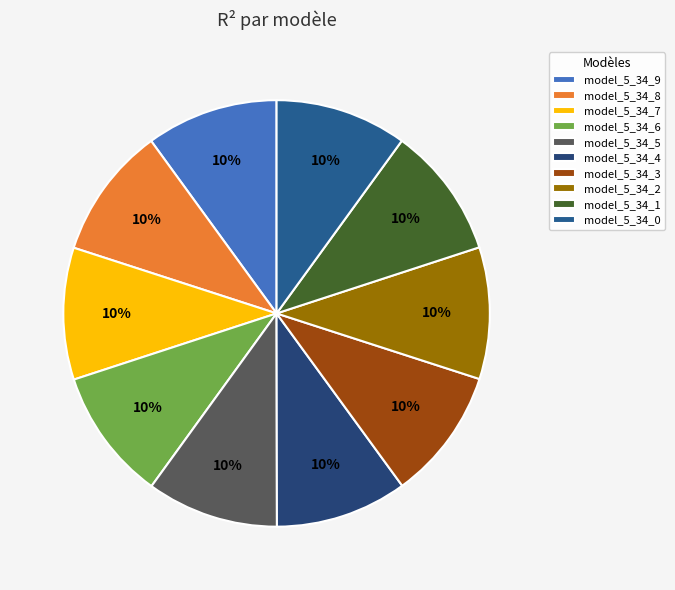

Rank the categories by value from highest to lowest.

model_5_34_9, model_5_34_8, model_5_34_7, model_5_34_6, model_5_34_5, model_5_34_4, model_5_34_3, model_5_34_2, model_5_34_1, model_5_34_0